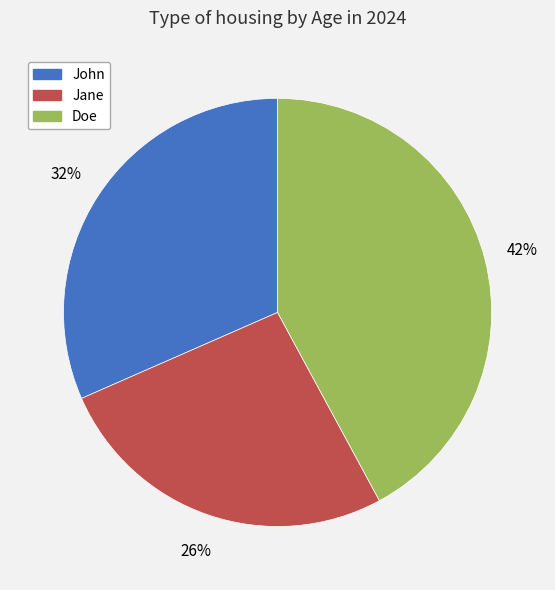

Which category has the biggest portion of the pie?

Doe